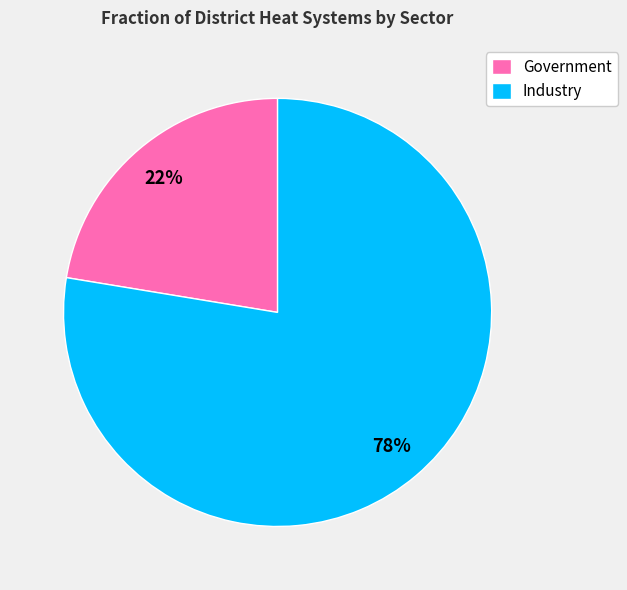

How many slices are in this pie chart?

2